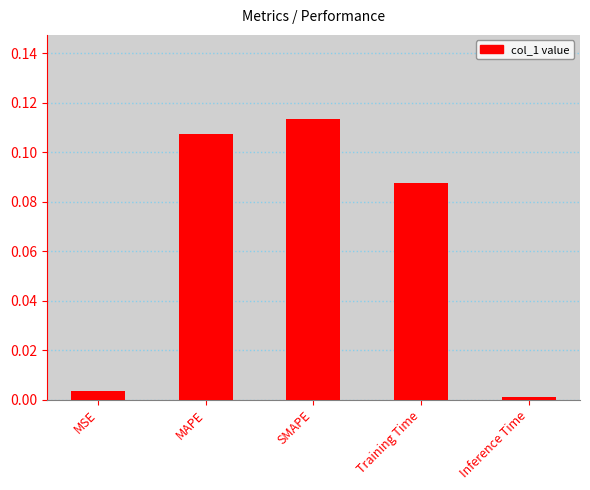

Which category has the lowest value across all series?

Inference Time